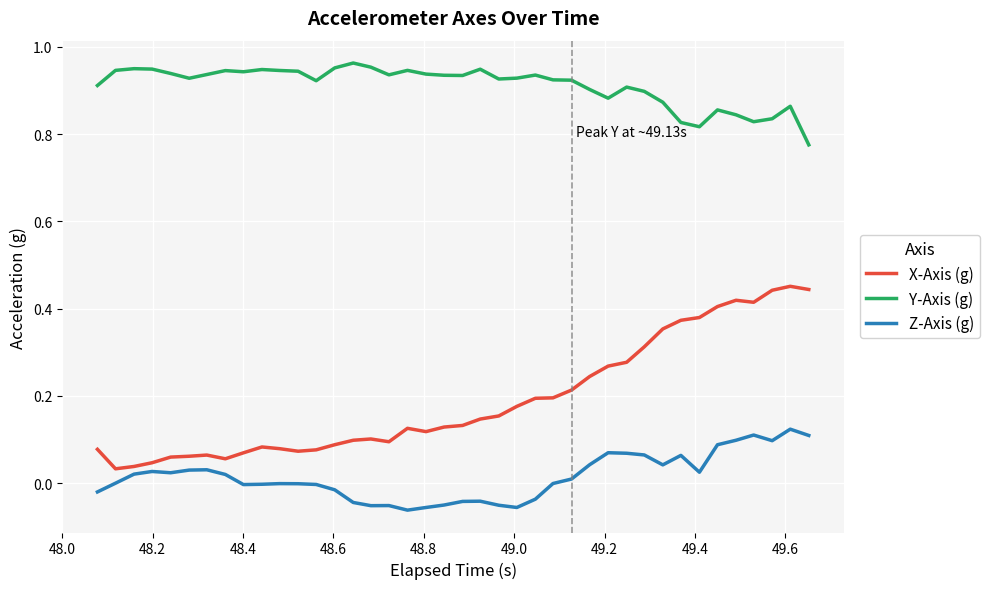

Rank the series by their maximum value, from lowest to highest.

Z-Axis (g), X-Axis (g), Y-Axis (g)